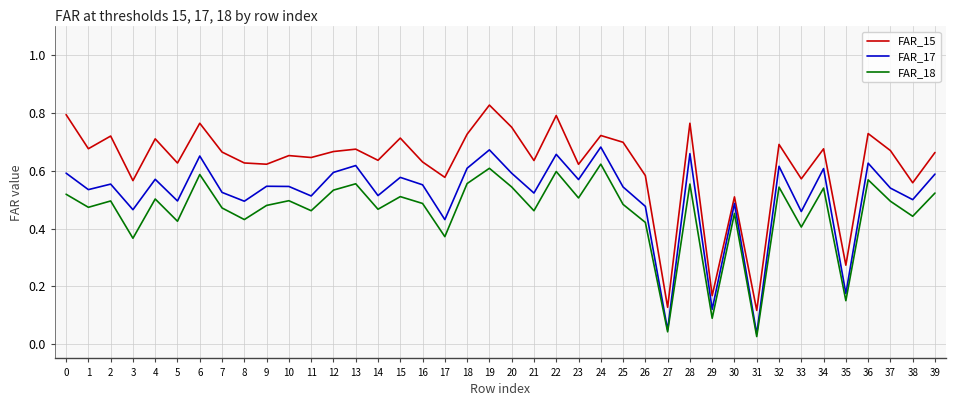

List the series in order of their peak value, highest first.

FAR_15, FAR_17, FAR_18